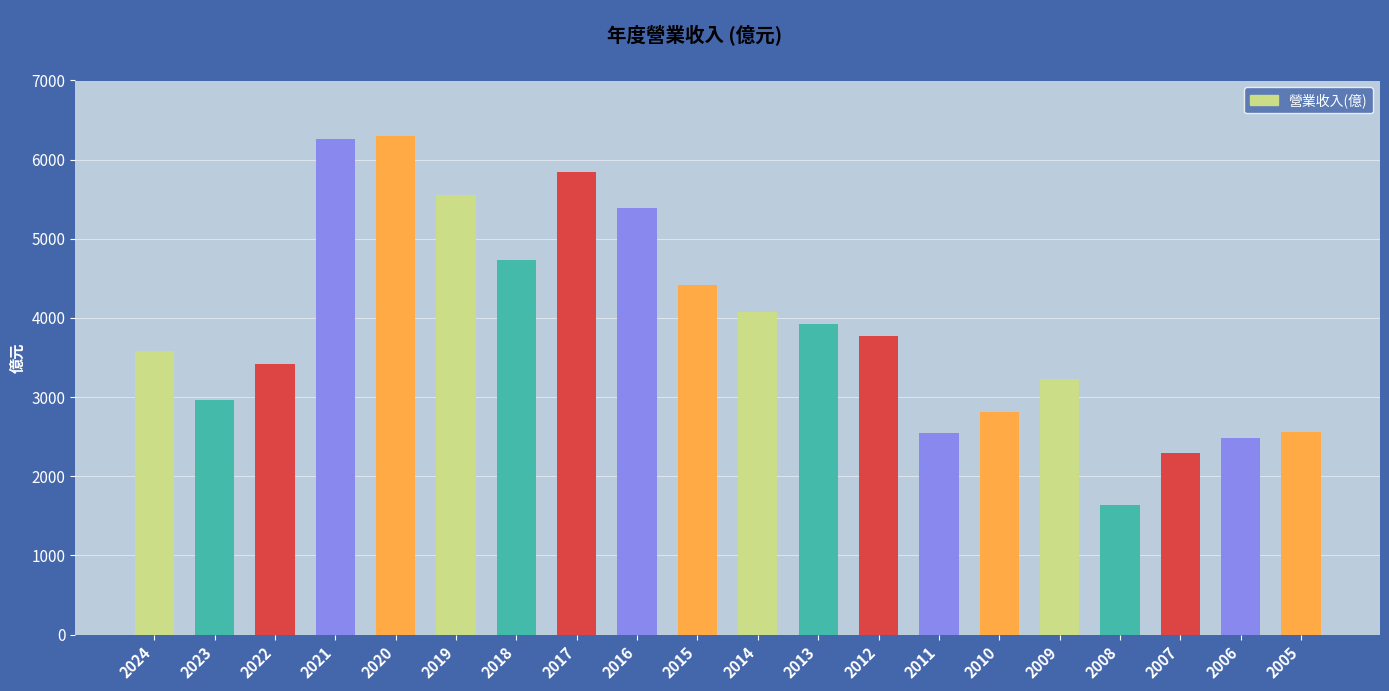

What is the difference between the values at 2005 and 2014?

1511